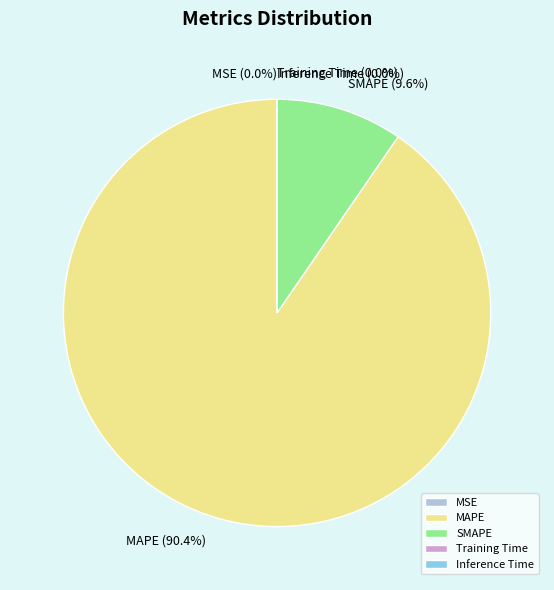

Is there a majority slice in this chart?

Yes